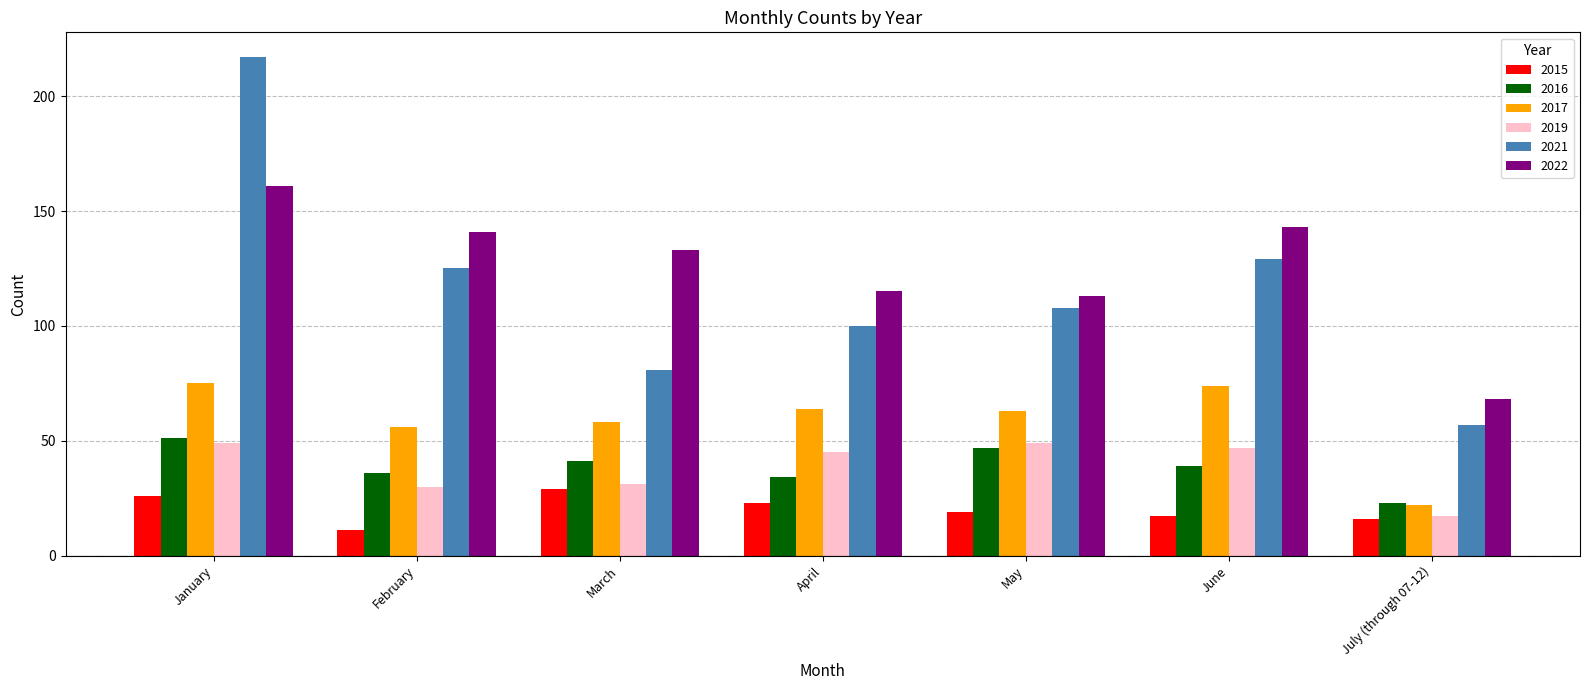

Where does the 2016 series first go above 39?

January